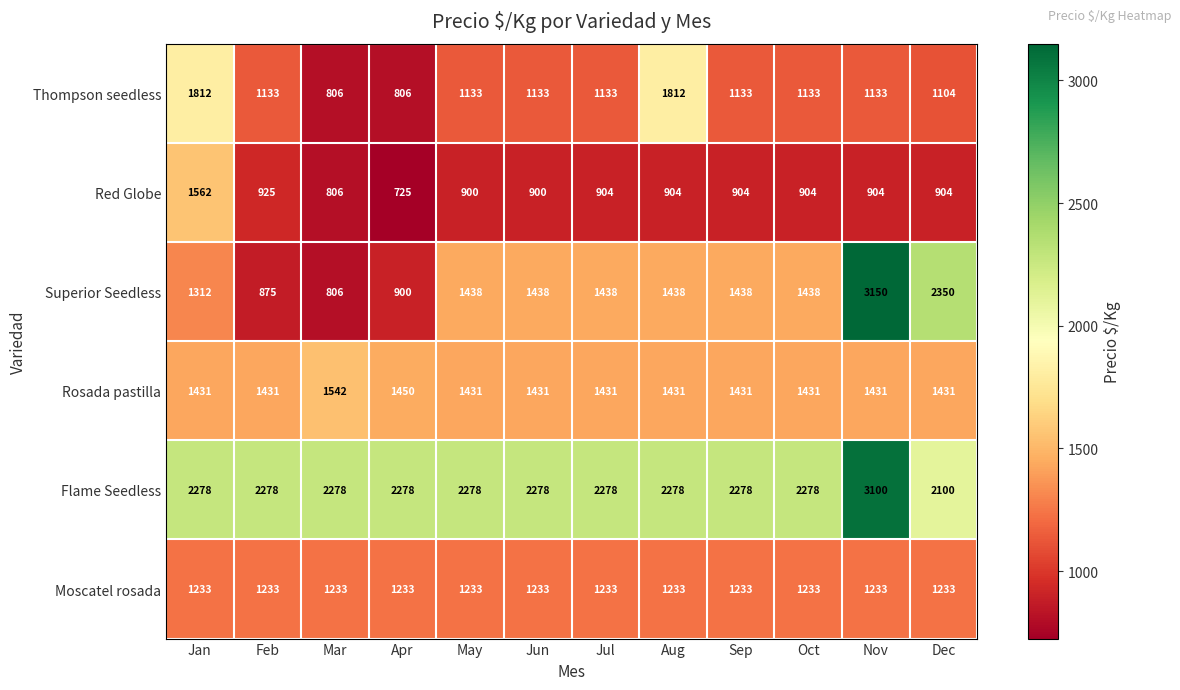

Which series changed the most between Feb and May?

Superior Seedless